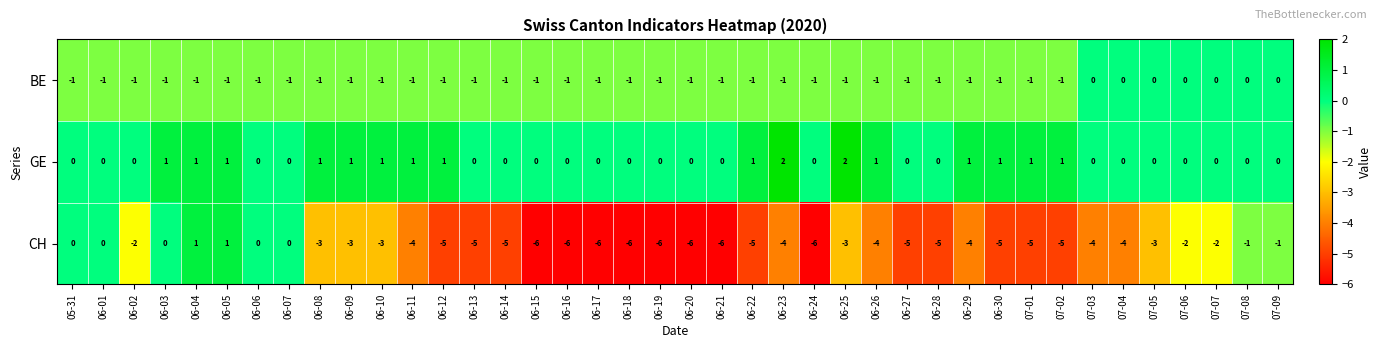

What is the smallest value displayed?

-6